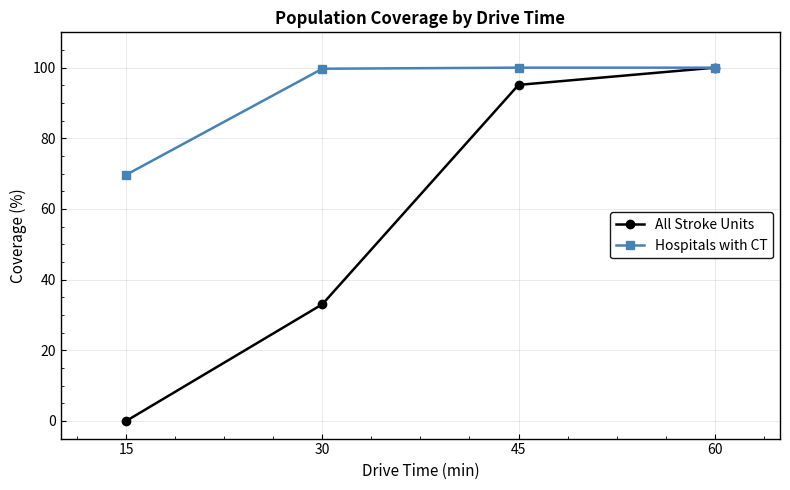

At which category does the chart reach its minimum across all series?

15